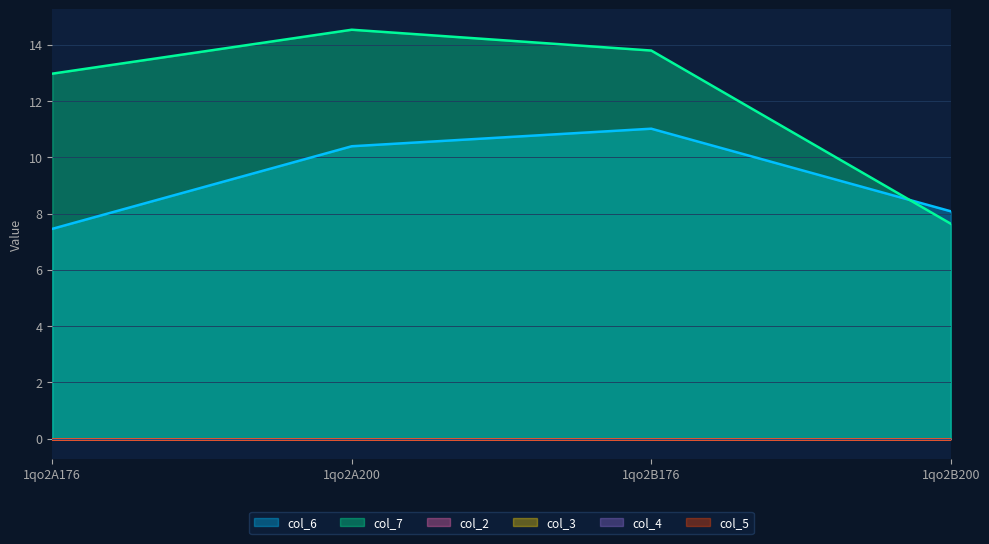

What is the difference between the highest and lowest values at 1qo2B200?

8.1